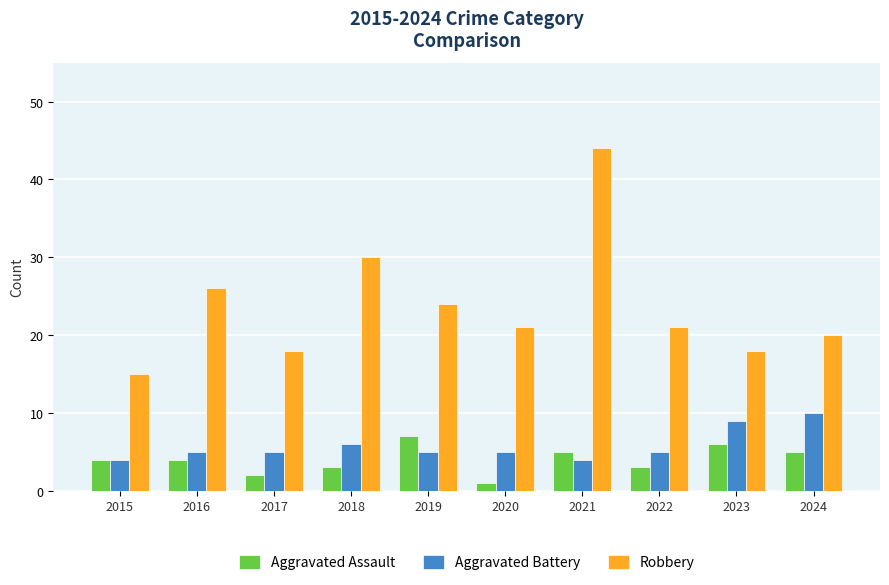

At 2017, list the series in order from smallest to largest.

Aggravated Assault, Aggravated Battery, Robbery